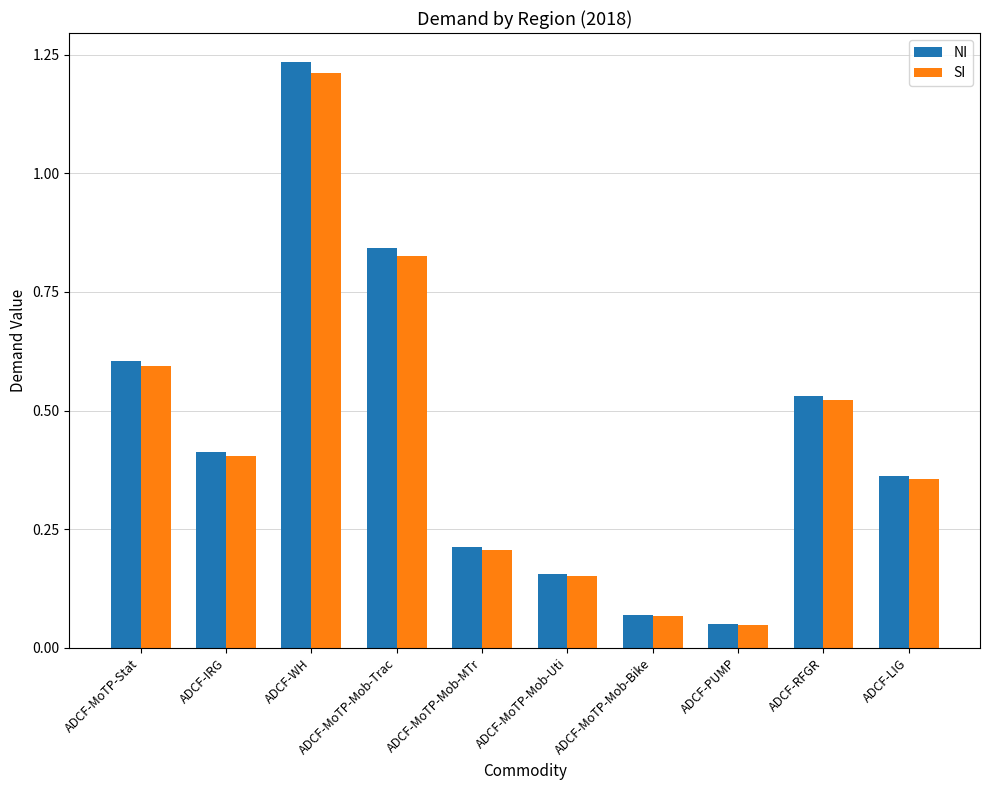

True or false: NI has a value of 1.2 at ADCF-WH.

True